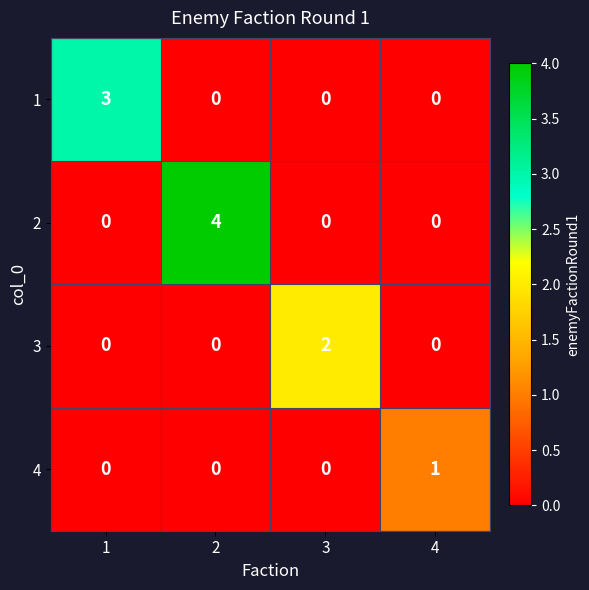

List the series in order of their overall mean, highest first.

2, 1, 3, 4